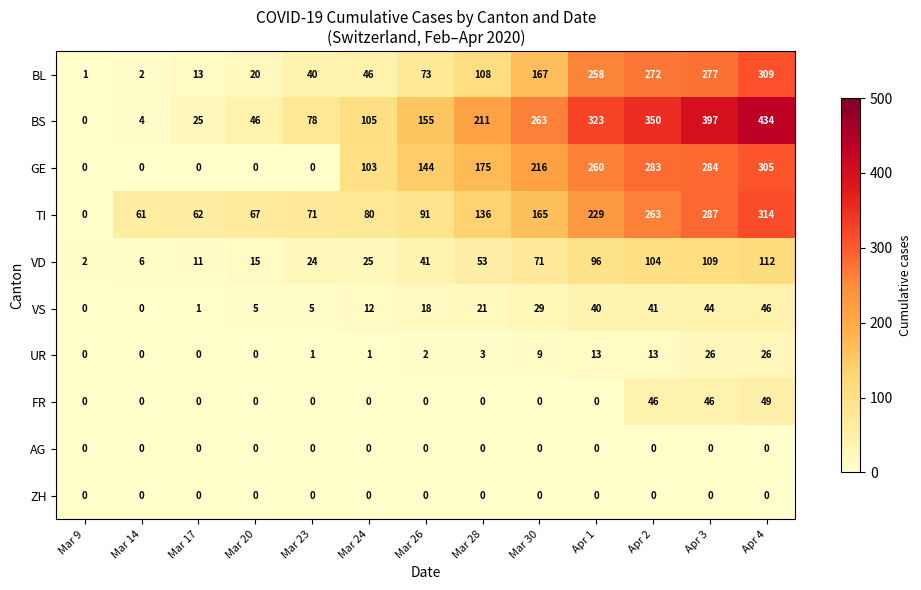

How many series are shown in this chart?

10